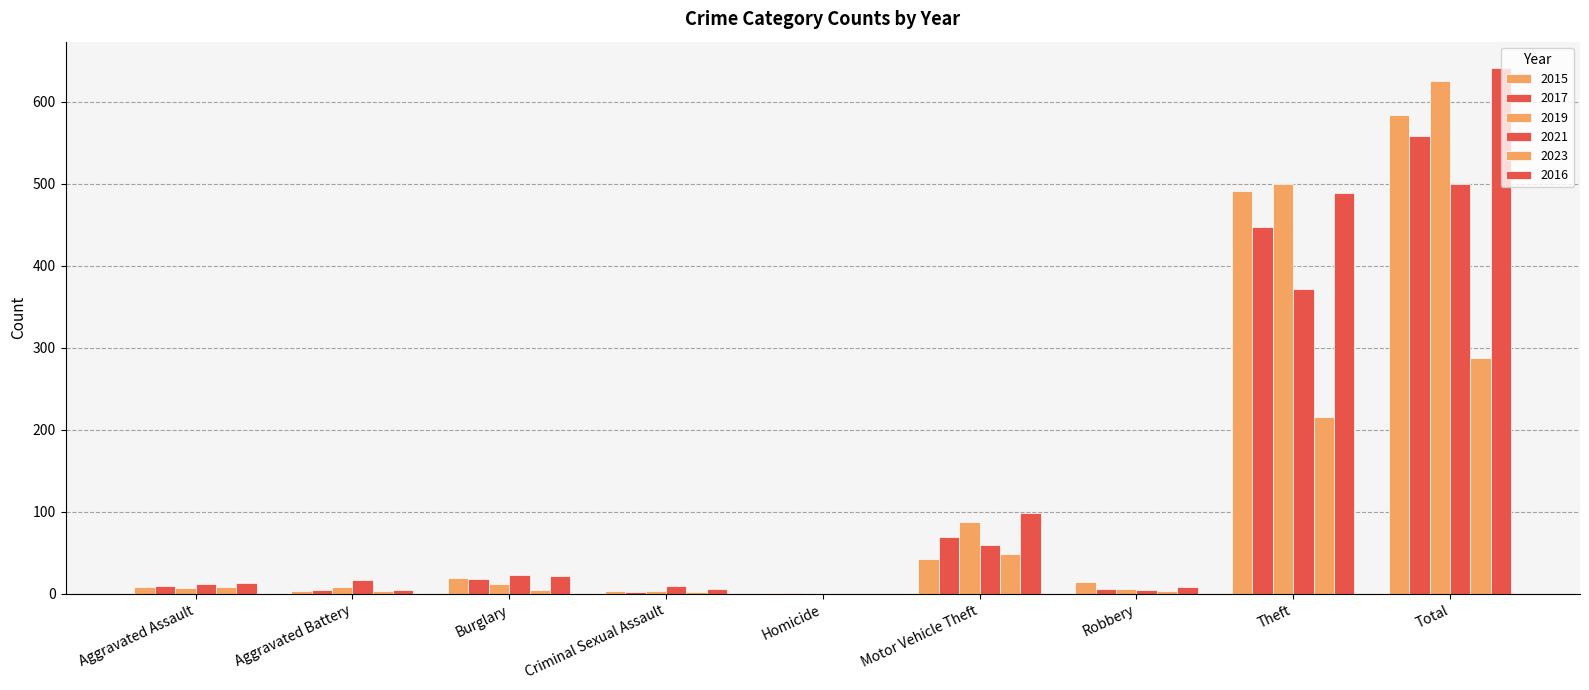

List the labels in order of 2023 value, smallest first.

Homicide, Criminal Sexual Assault, Robbery, Aggravated Battery, Burglary, Aggravated Assault, Motor Vehicle Theft, Theft, Total